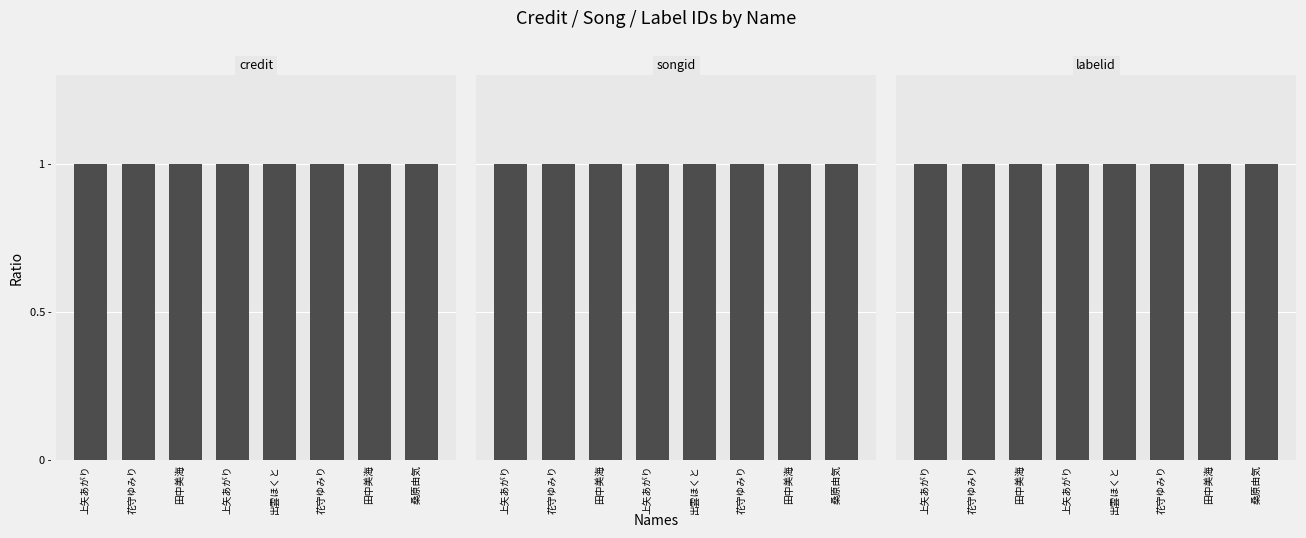

Is the value of songid at 上矢あがり greater than the value of labelid at 花守ゆみり?

No